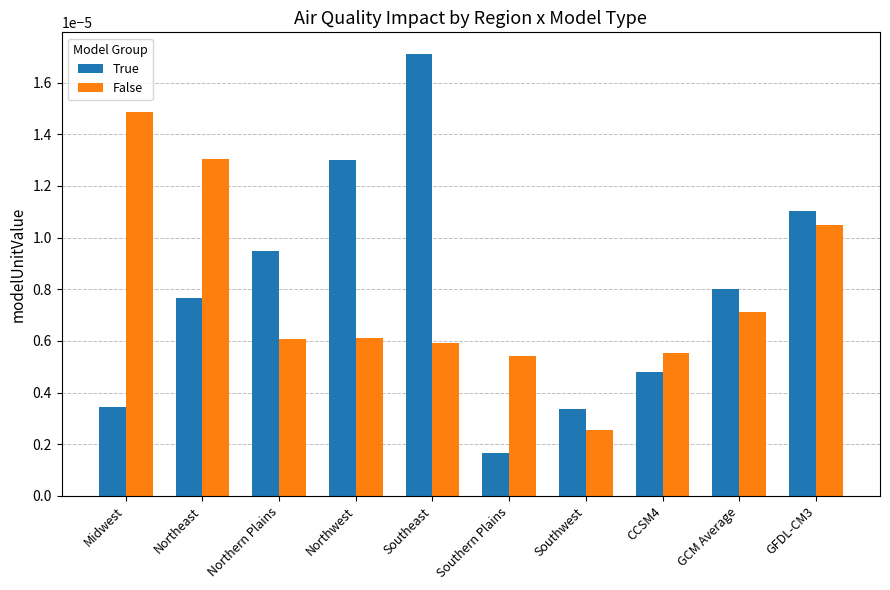

At which category does the chart reach its peak across all series?

Southeast